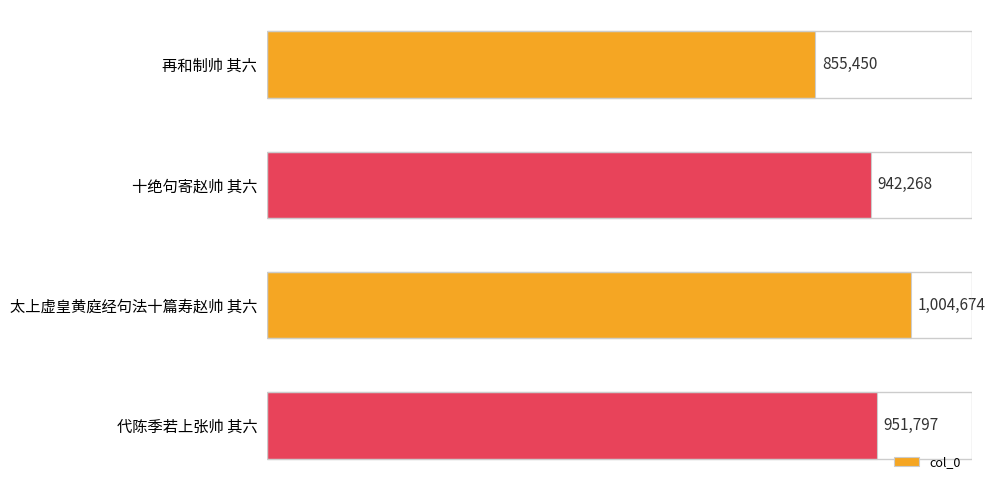

At which label is the value closest to 930062?

十绝句寄赵帅 其六